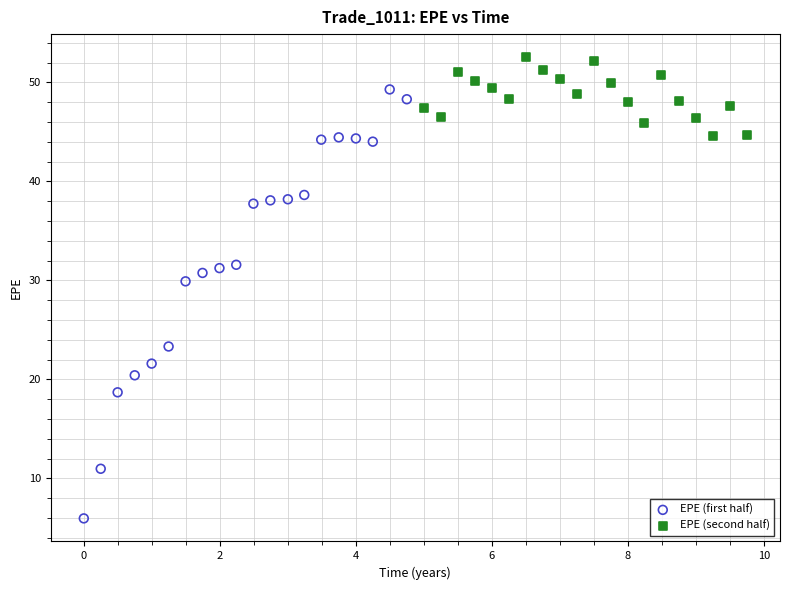

Which series reaches the maximum Y coordinate?

EPE (second half)